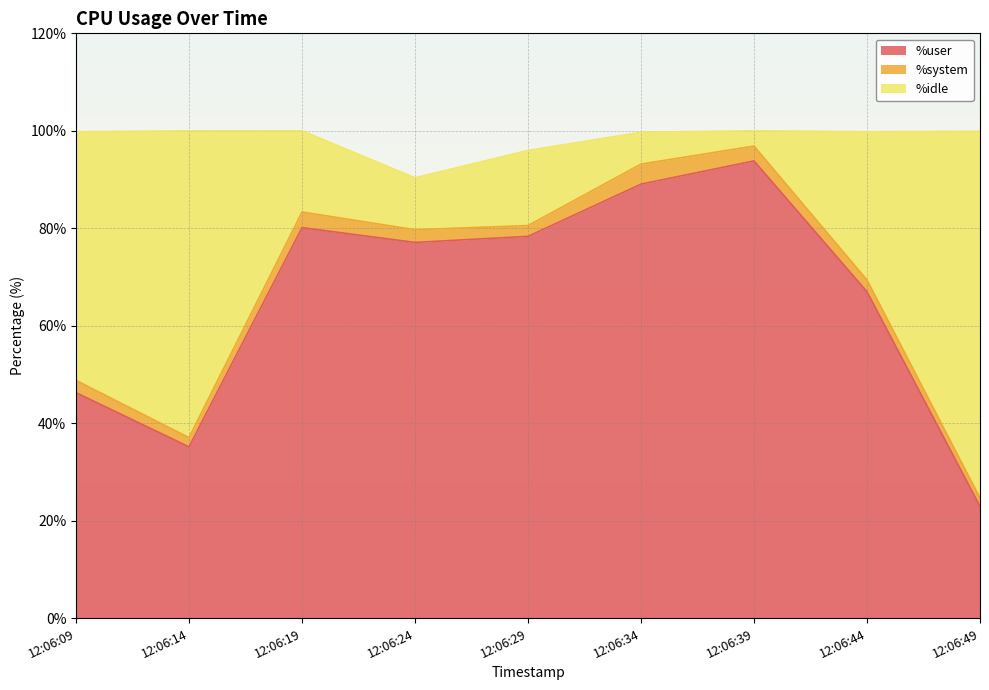

What is the average value of the %user series?

65.5